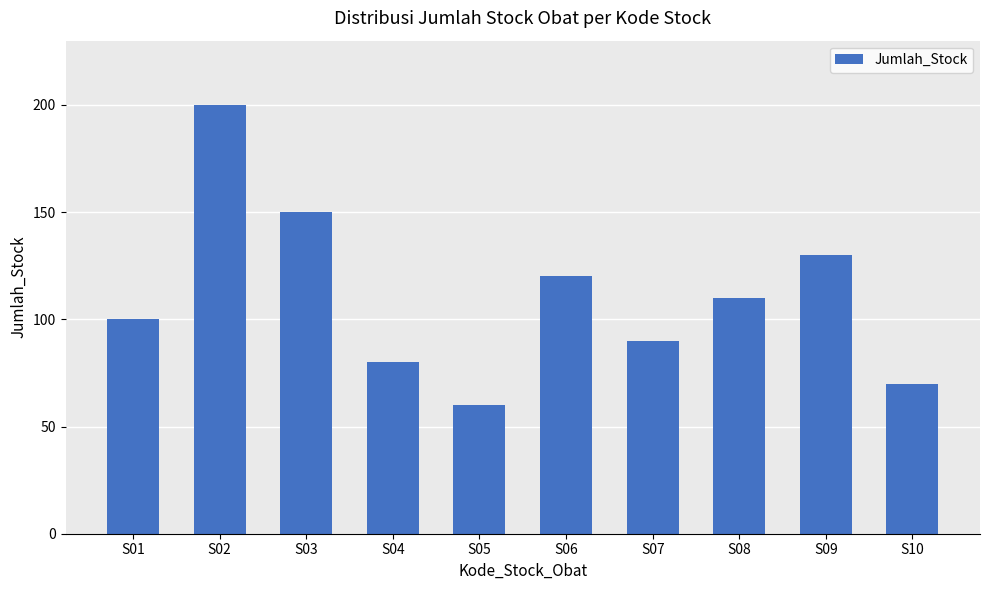

Read the value at S08.

110